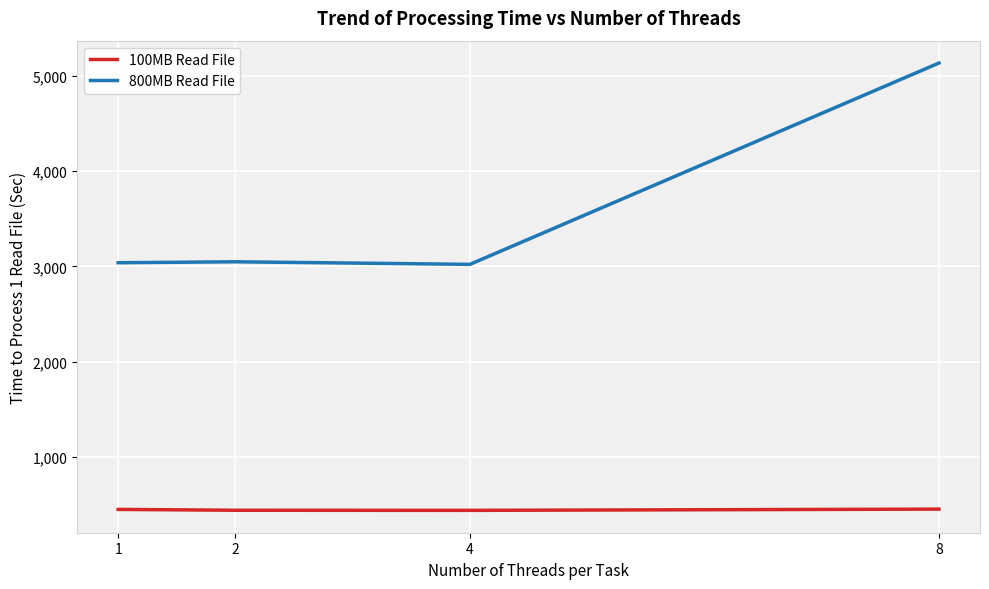

What is the sum of all 800MB Read File values?

14246